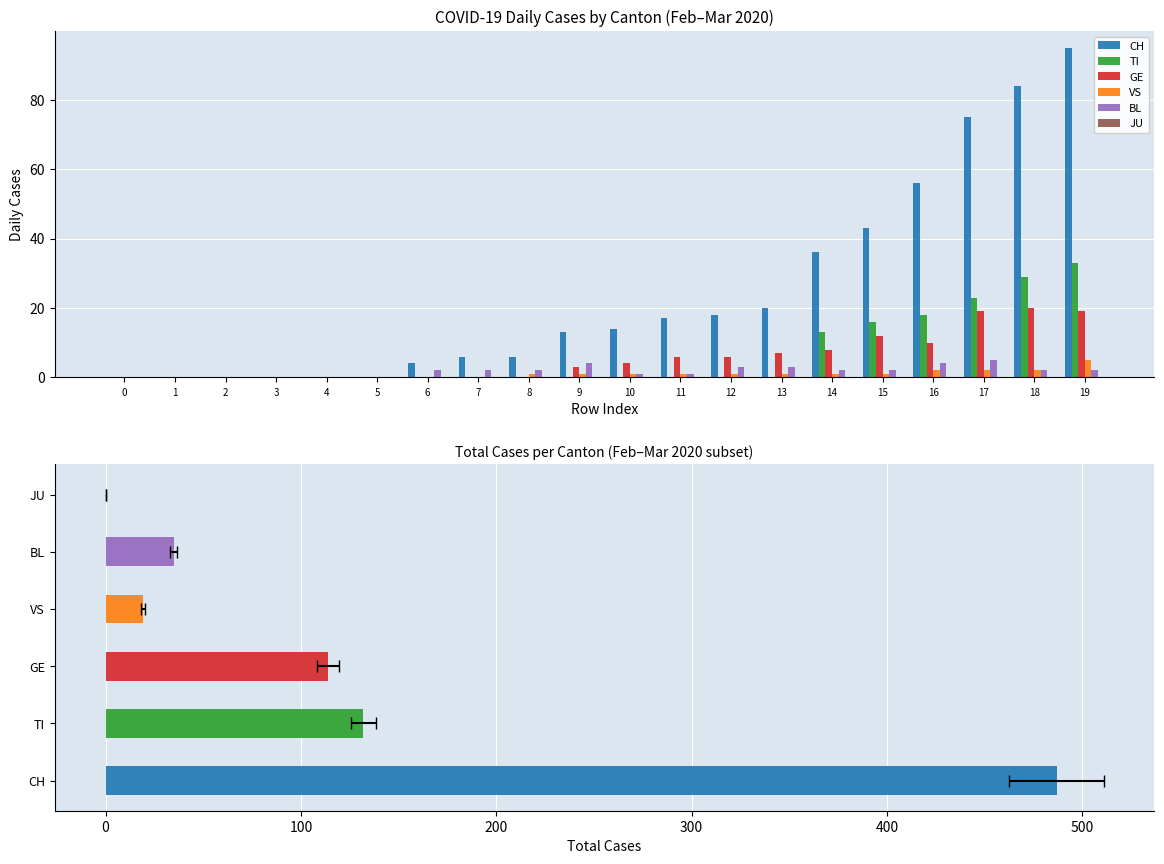

At which label is CH closest to 47?

15